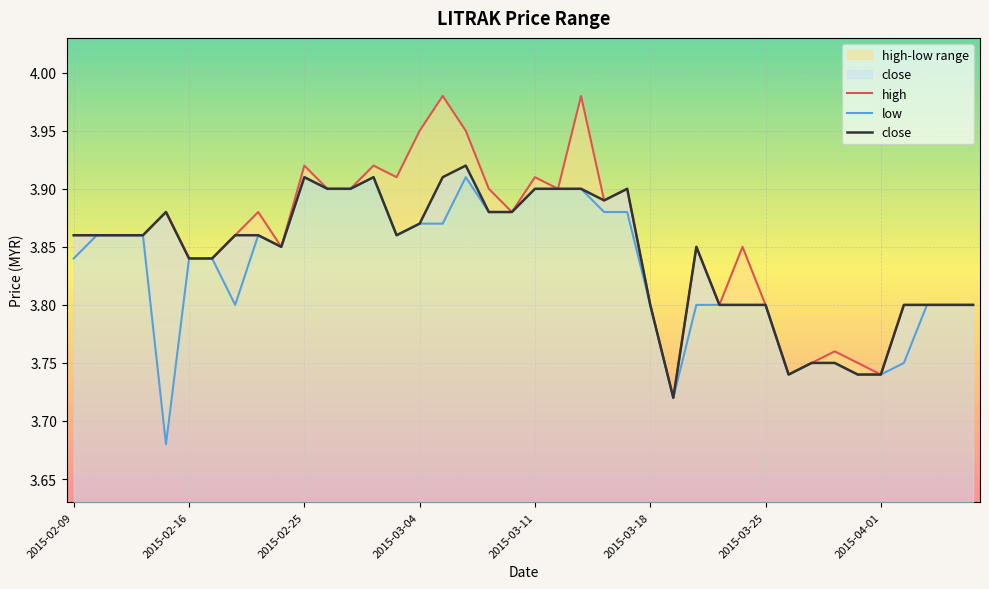

What is the smallest value displayed?

3.7